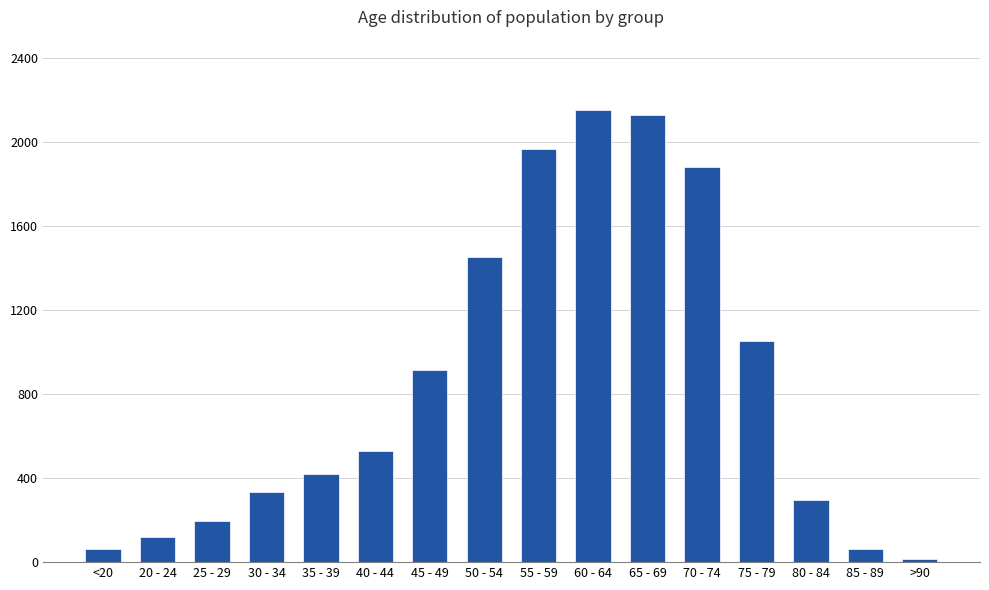

Is it true that the value at 55 - 59 is 1965?

True